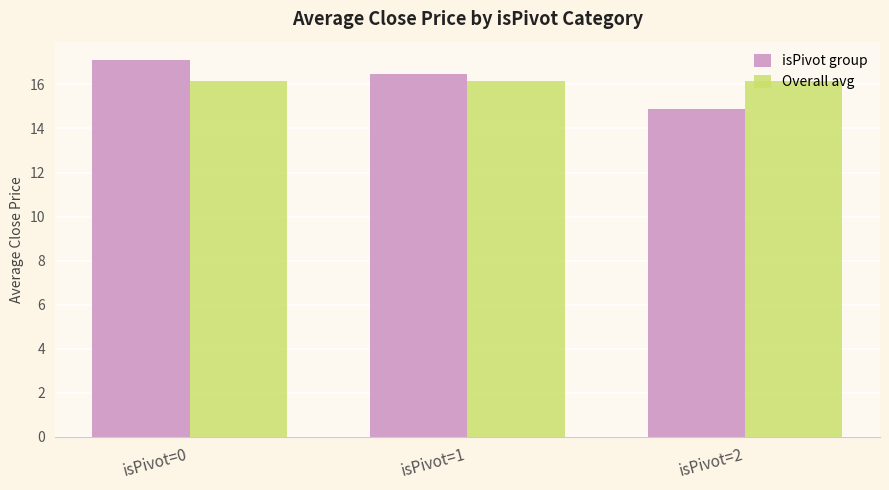

What is the smallest value displayed?

14.9